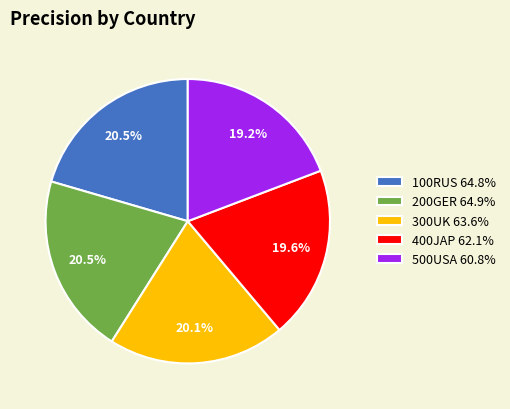

What percentage is NOT represented by 100RUS 64.8%?

79.5%